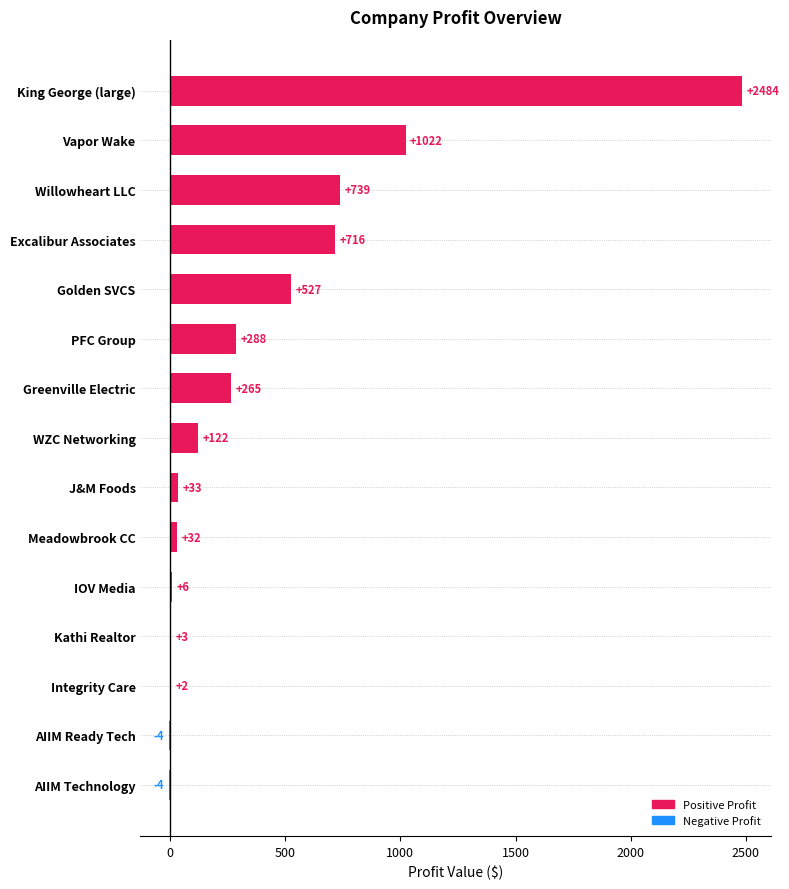

Between Kathi Realtor and Vapor Wake, which is larger?

Vapor Wake